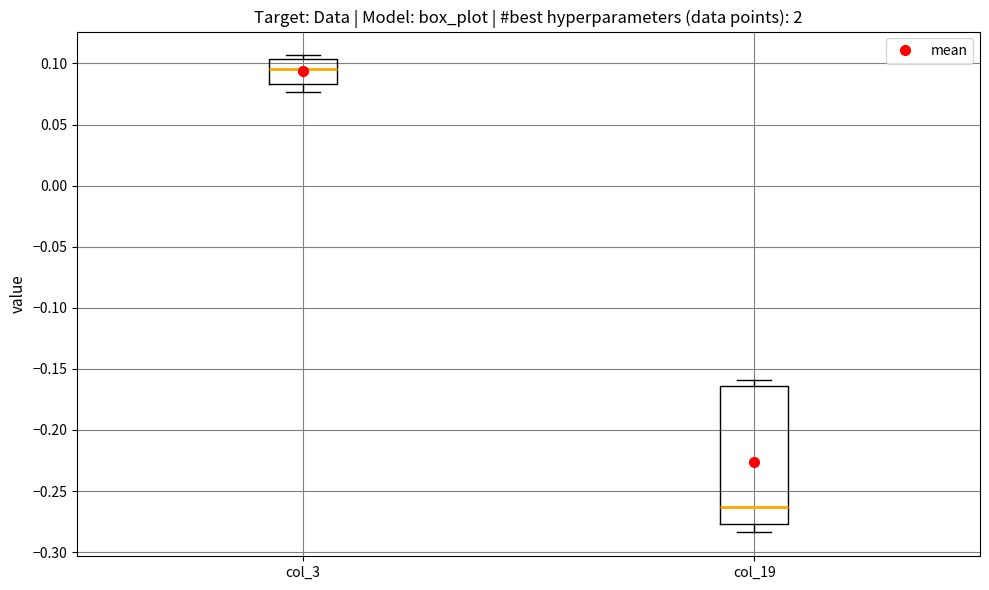

Where does the lower whisker of the box for col_3 end on the y-axis? The values are not printed on the chart, so give them approximately, as read against the axis.

0.075